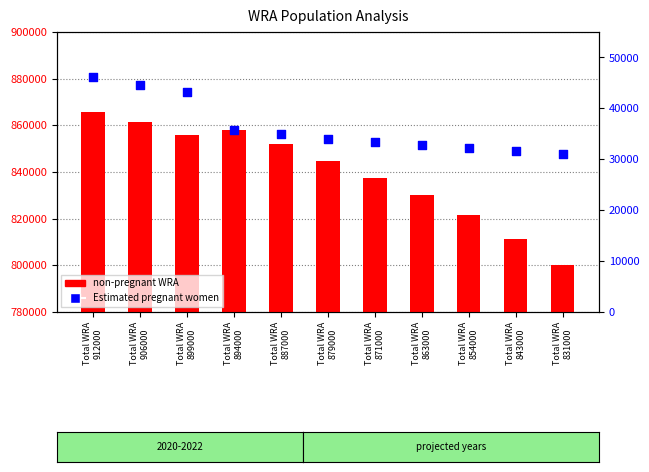

What are all the series names shown in the legend?

non-pregnant WRA, Estimated pregnant women